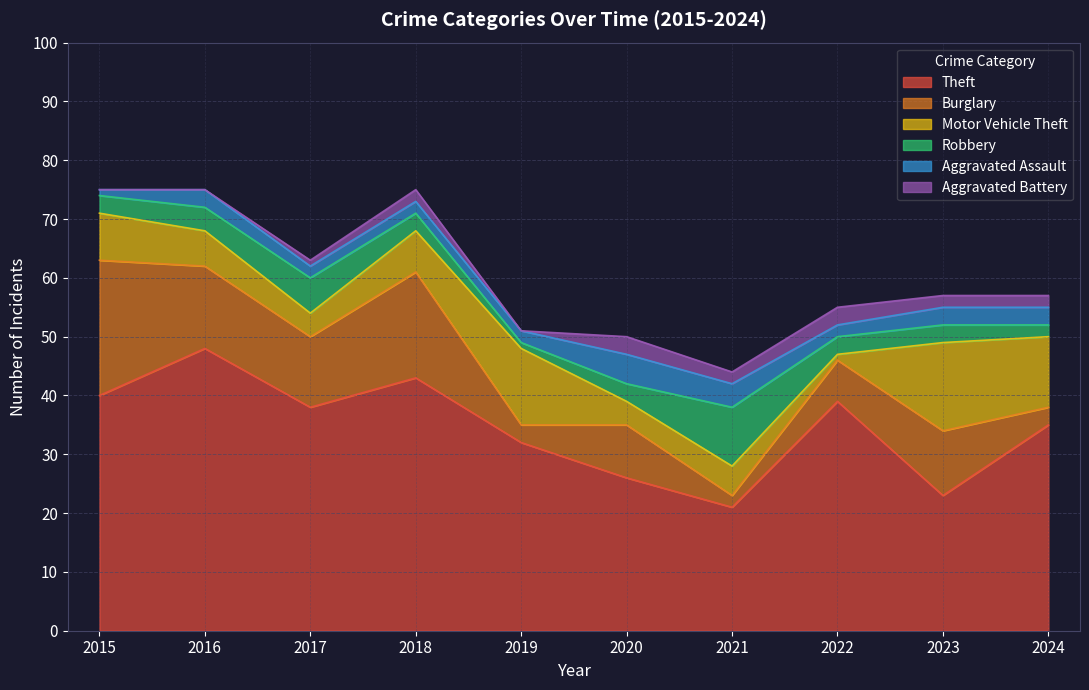

How many times do Robbery and Burglary cross each other?

2